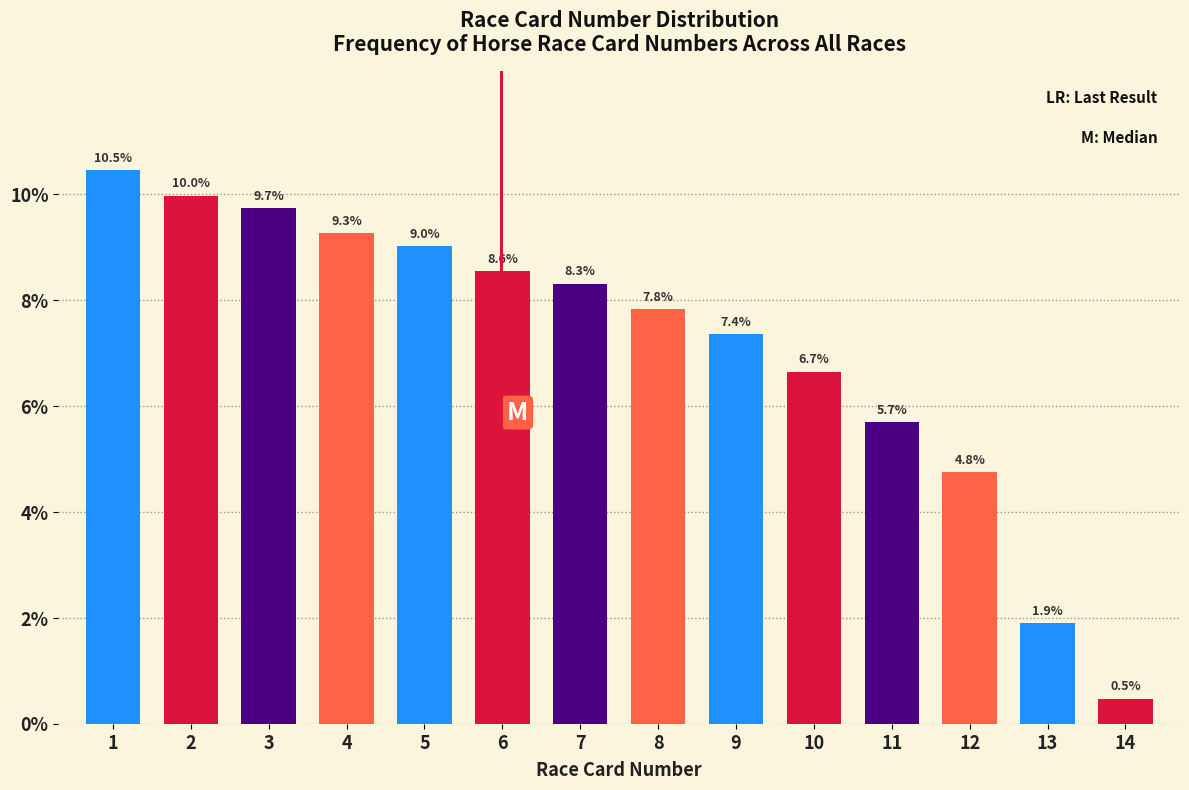

Reading right to left, list all the values displayed in this chart.

14=0.5	13=1.9	12=4.8	11=5.7	10=6.7	9=7.4	8=7.8	7=8.3	6=8.6	5=9.0	4=9.3	3=9.7	2=10.0	1=10.5